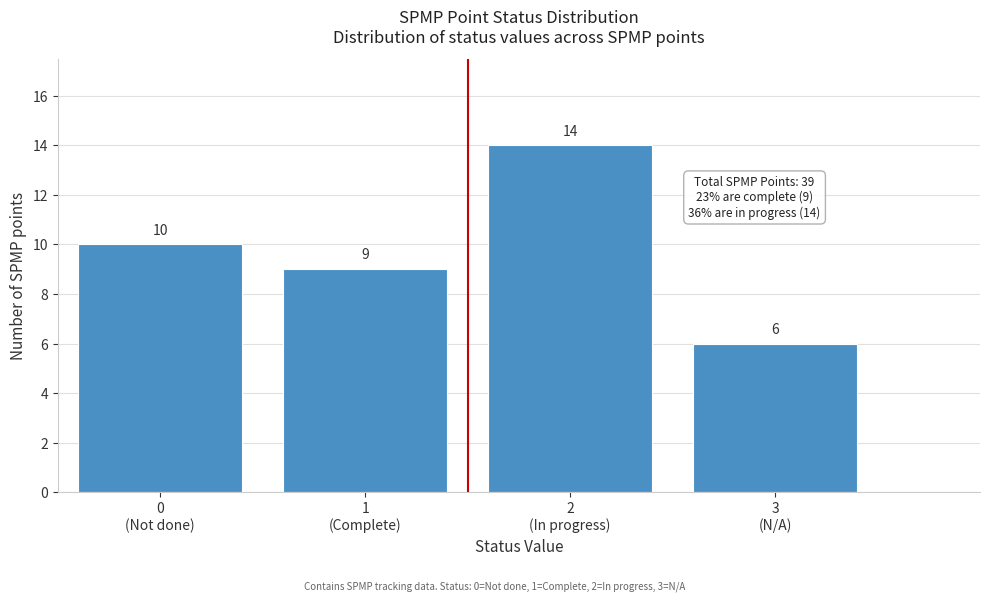

Reading right to left, transcribe all the data shown in this chart.

6	14	9	10